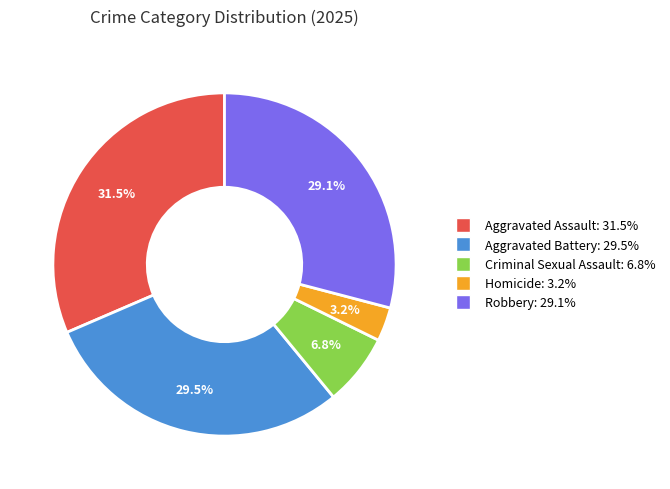

Count the number of slices in the pie.

5